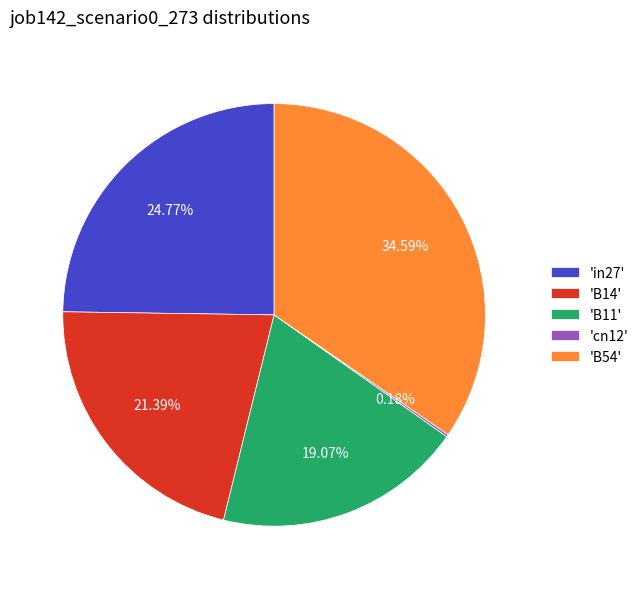

Combined, do 'B11' and 'B54' account for over 50%?

Yes